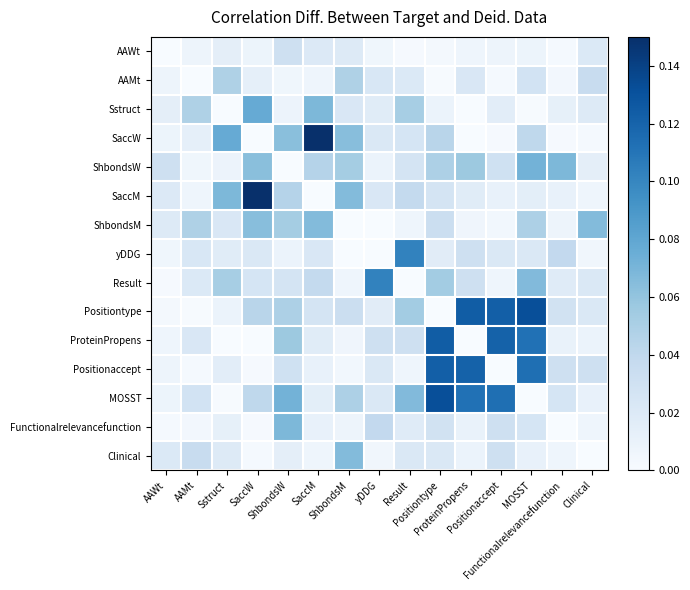

What is the total value across all series at MOSST?

0.7